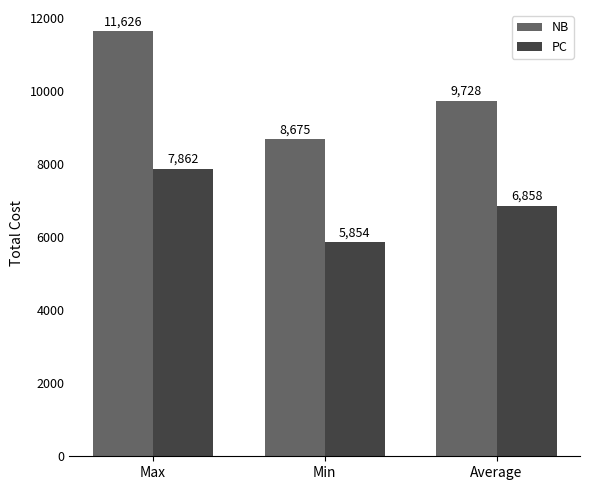

Between Max and Average, which series saw the biggest shift?

NB